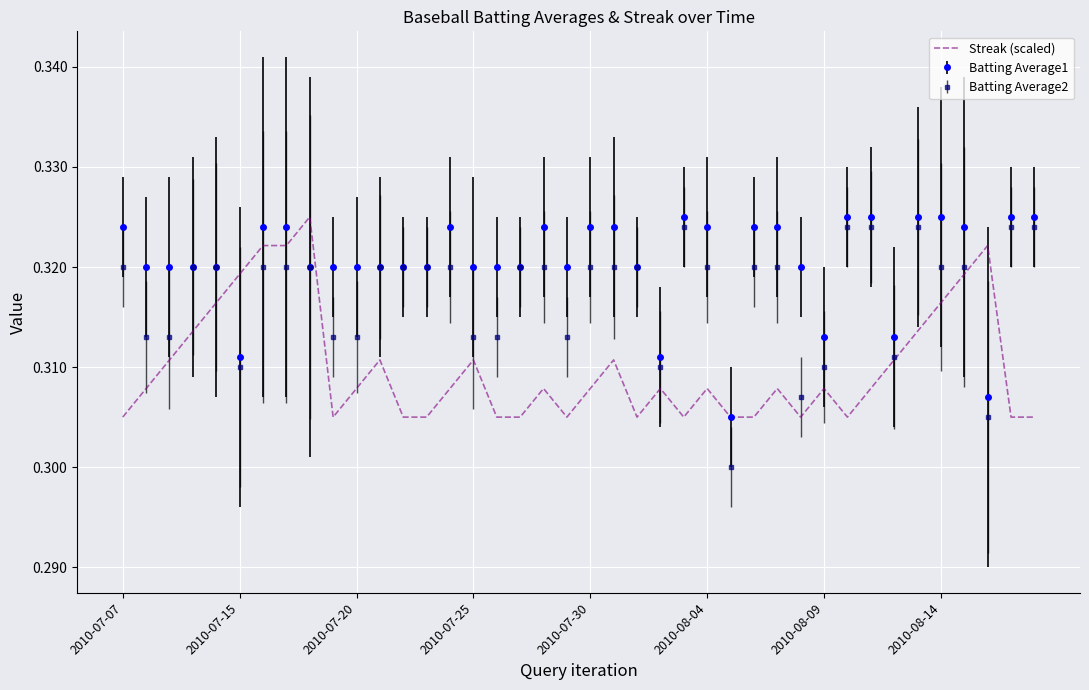

Which series has the largest range (max minus min)?

Batting Average2